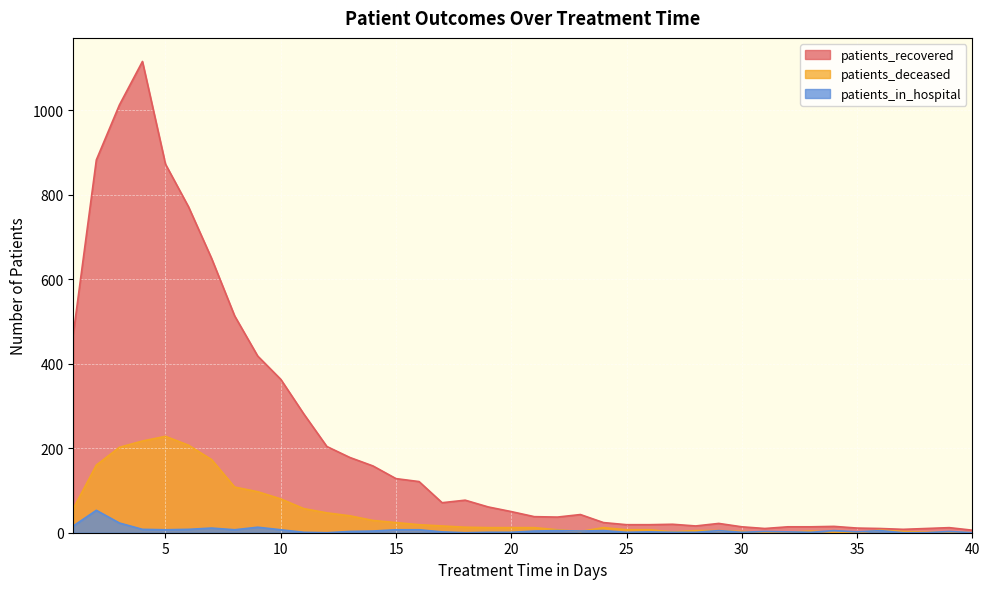

Where is patients_in_hospital nearest to the value 26?

3